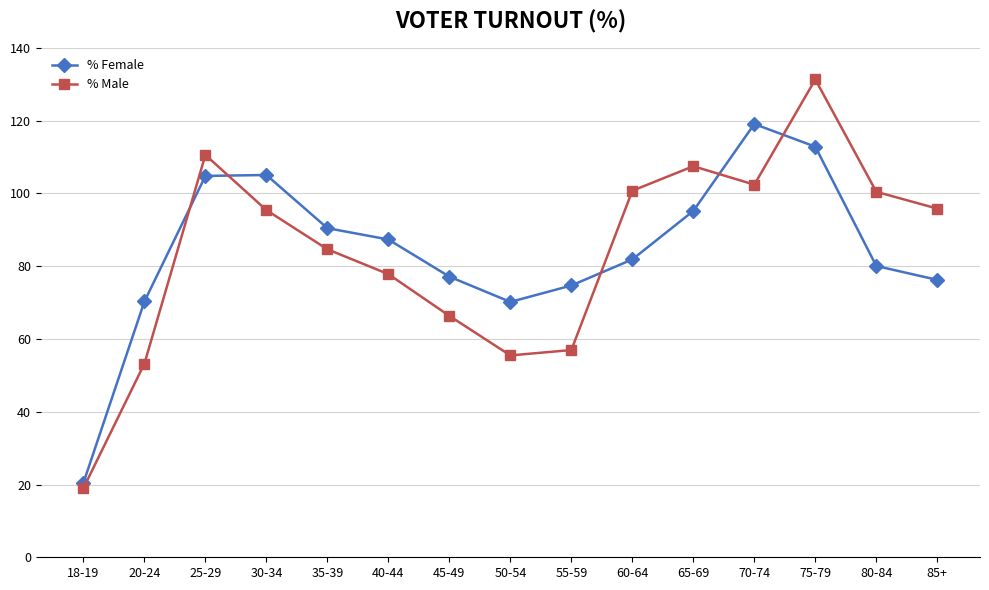

What is the difference between the second highest and second lowest values in the % Female series?

42.7